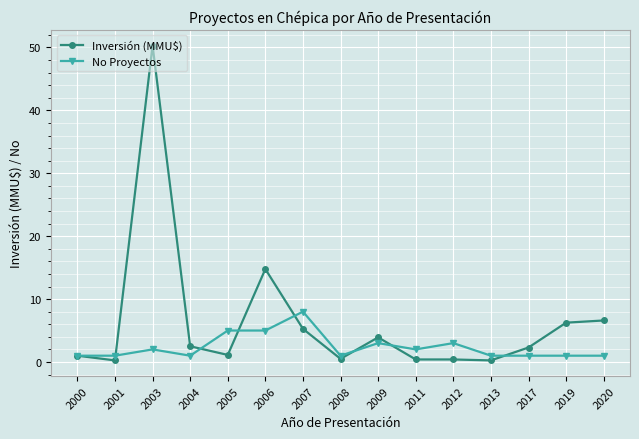

Which series has the largest range (max minus min)?

Inversión (MMU$)